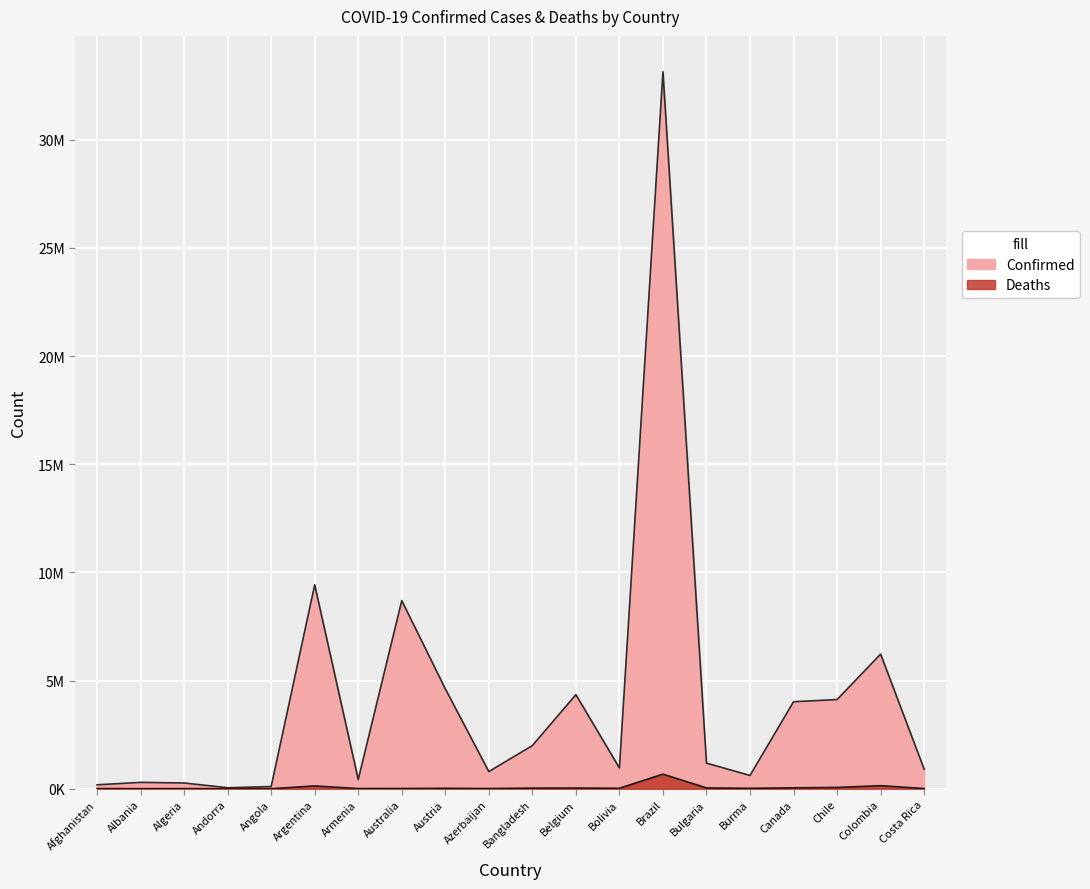

True or false: Confirmed and Deaths intersect in this chart.

False